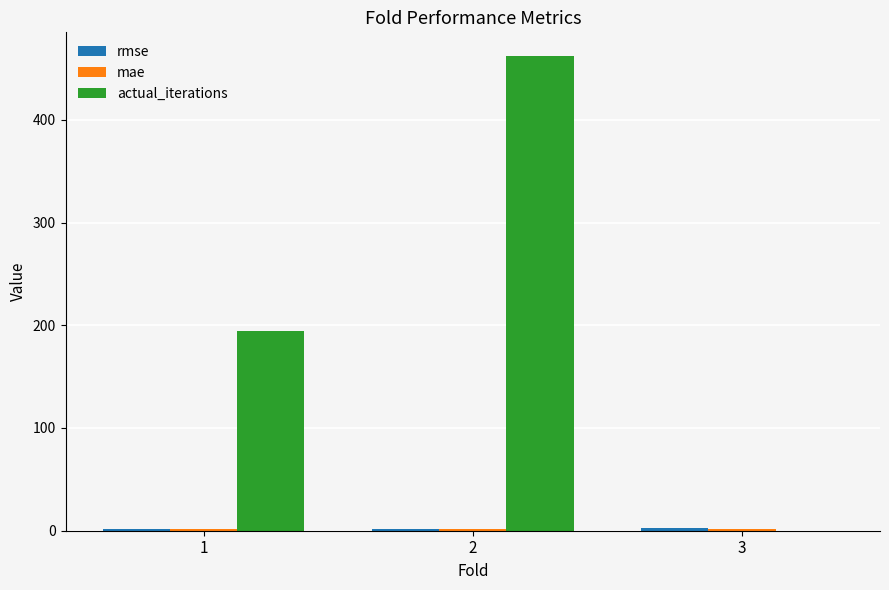

The value of actual_iterations at 3 is 0.0. True or false?

True